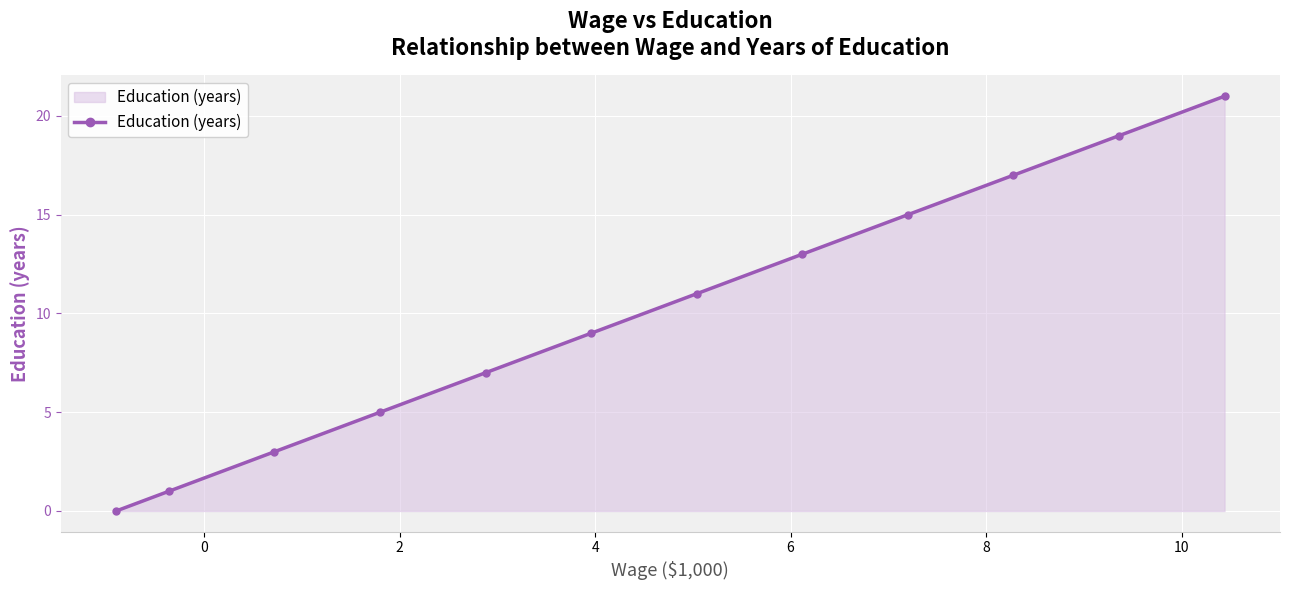

How many positive values are there?

11